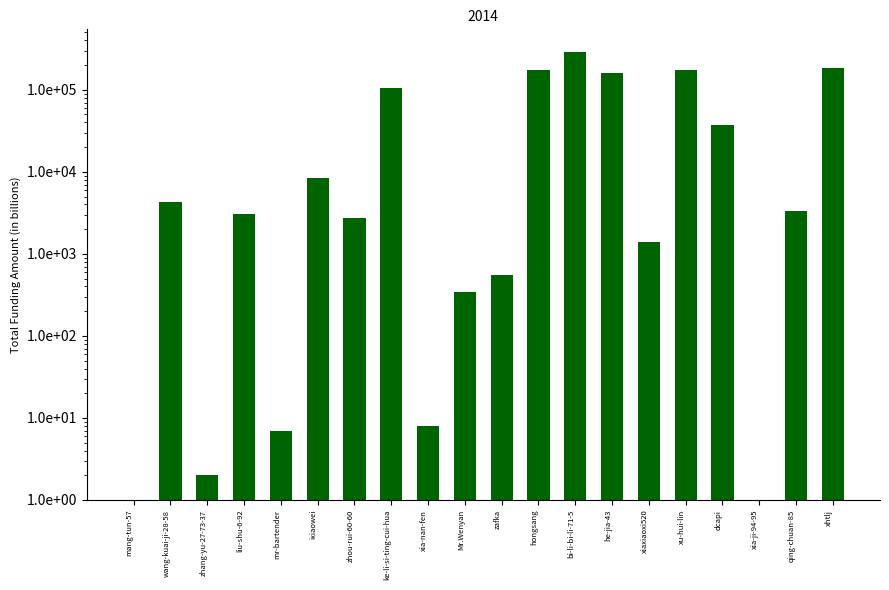

Reading left to right, list all the values displayed in this chart.

1	4270	2	3023	7	8335	2750	105389	8	347	557	172070	291151	158423	1402	172595	37419	1	3353	186355